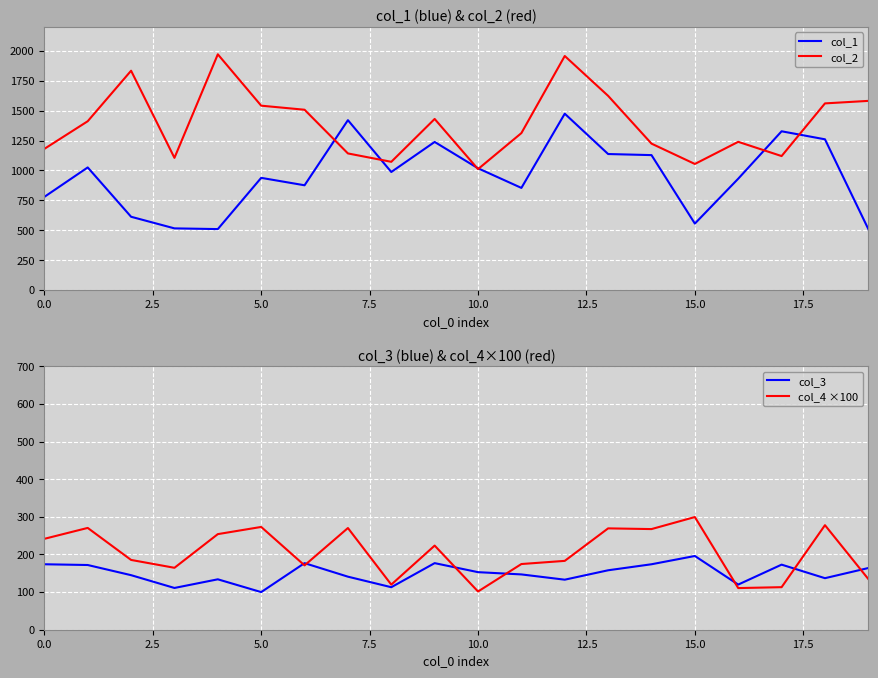

What is the minimum value for col_3?

100.0